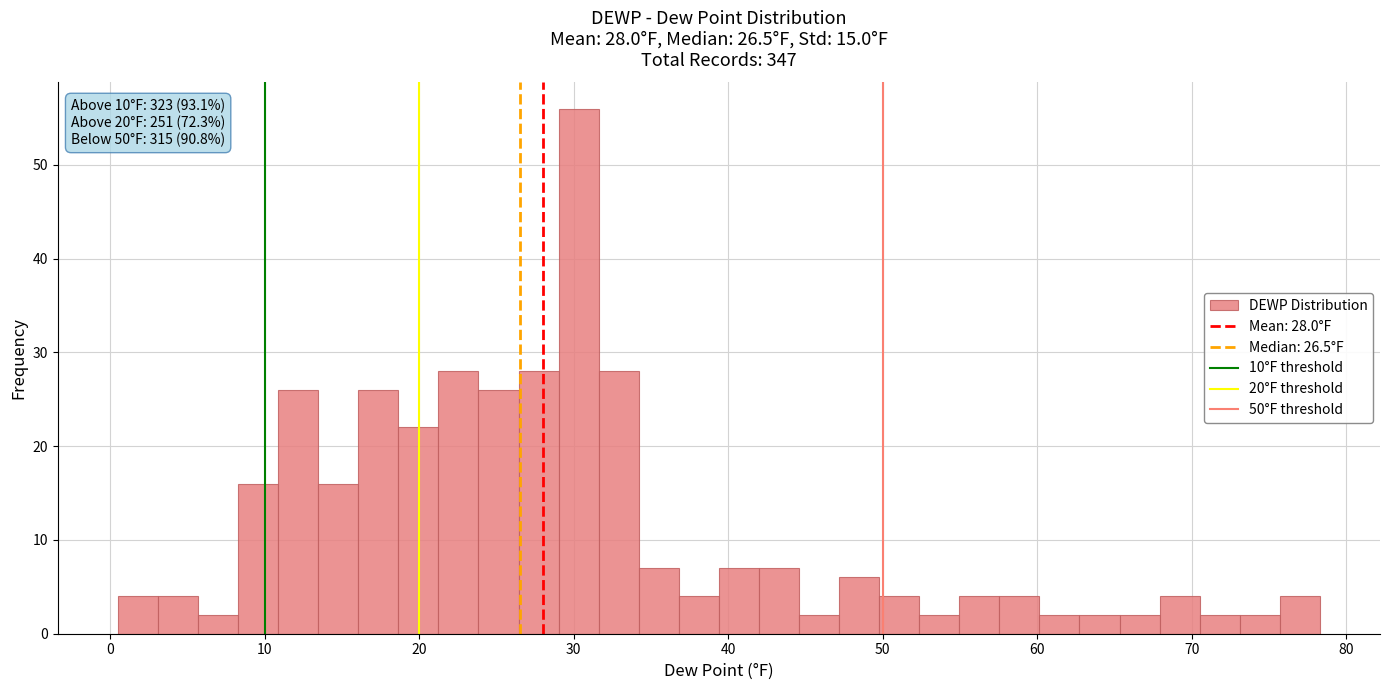

Read against the x-axis, roughly where is the centre of the tallest bar?

30